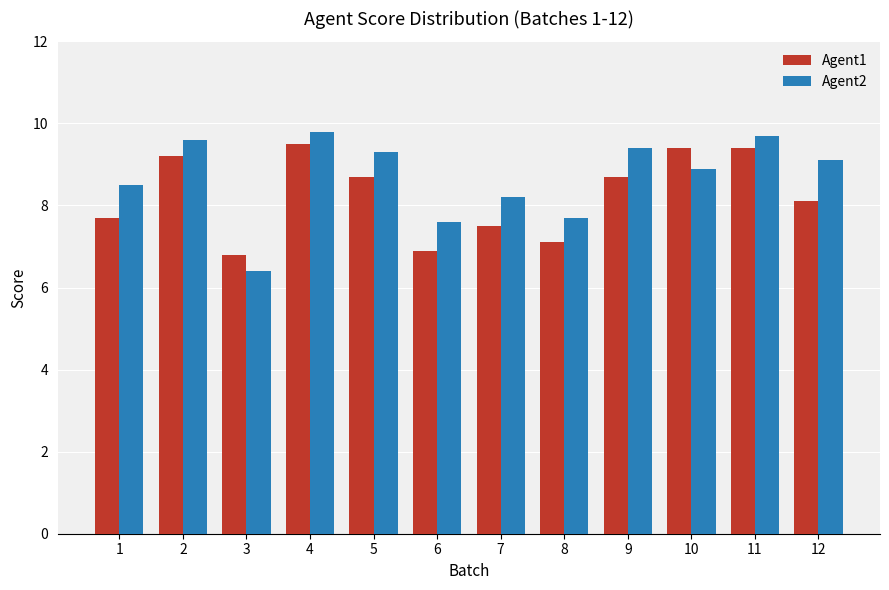

How many distinct data groups are displayed?

2